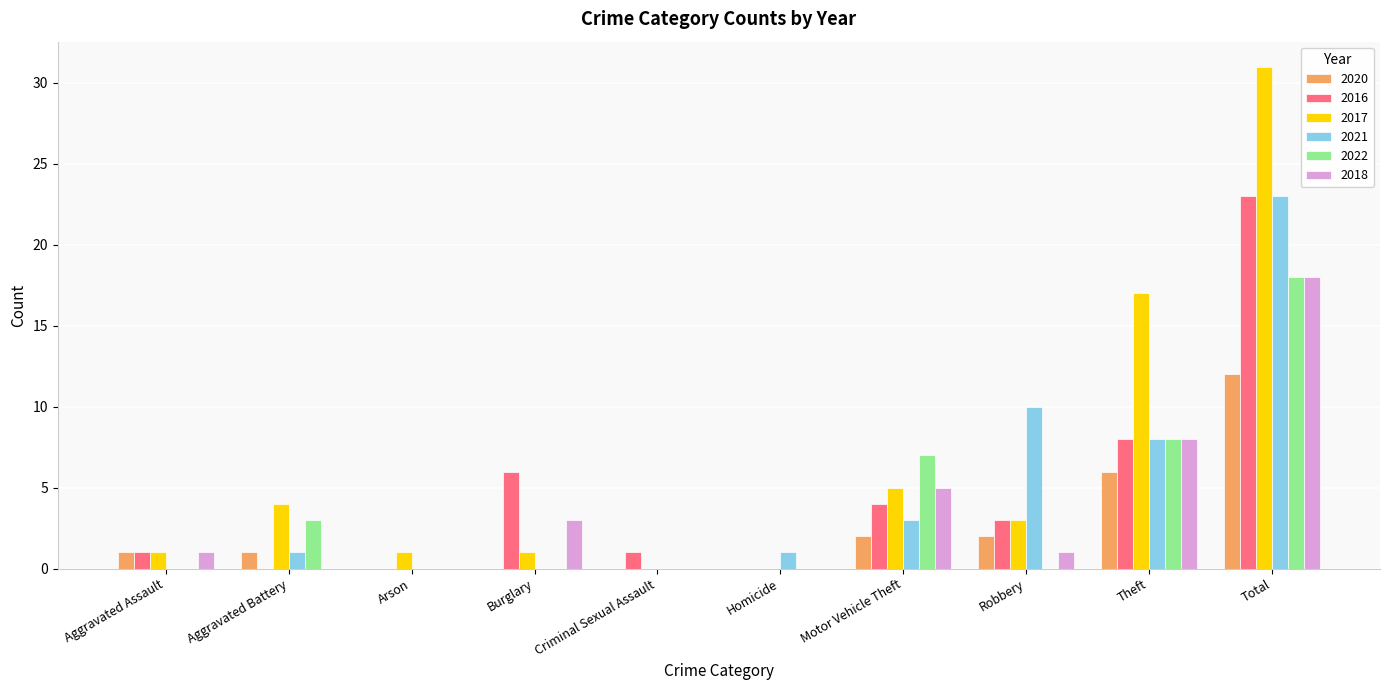

The value of 2022 at Robbery is 8. True or false?

False